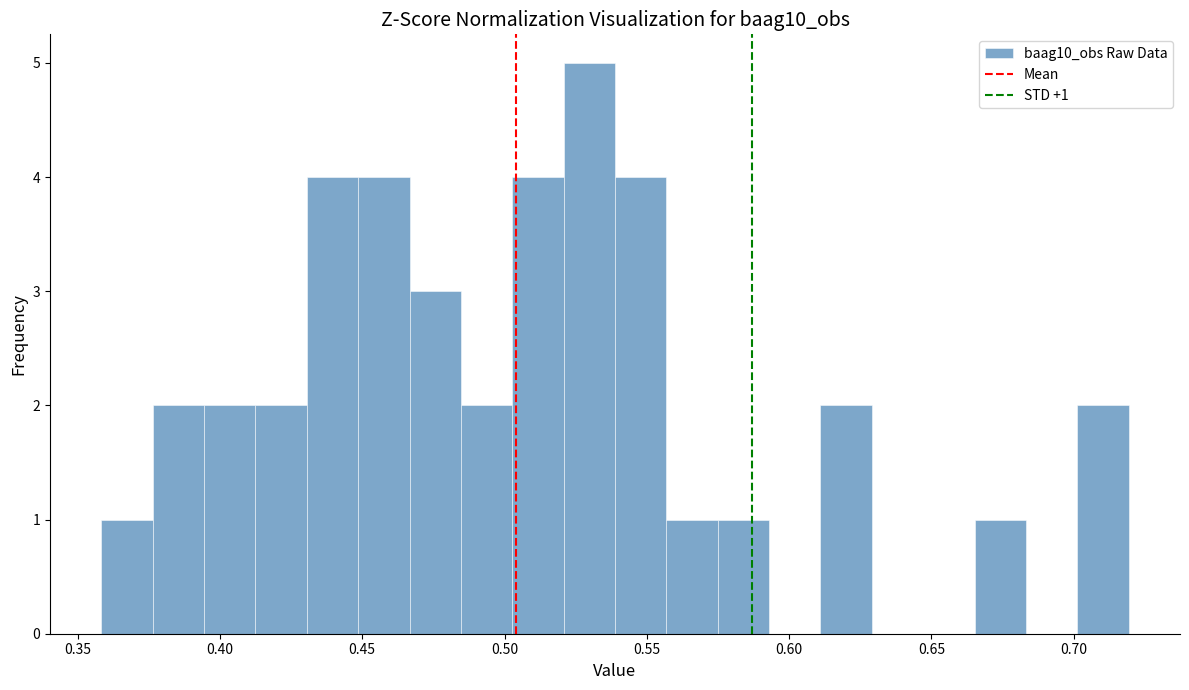

Read against the x-axis, roughly where is the centre of the tallest bar?

0.530